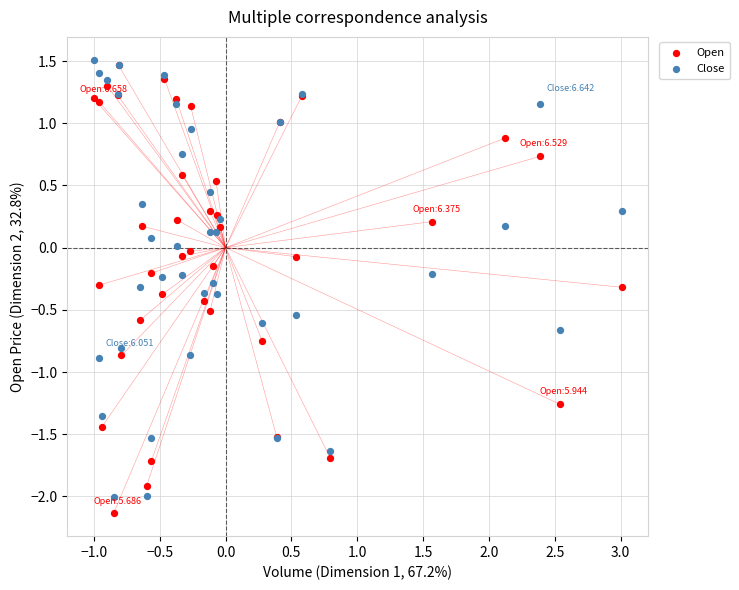

What are all the series names shown in the legend?

Open, Close